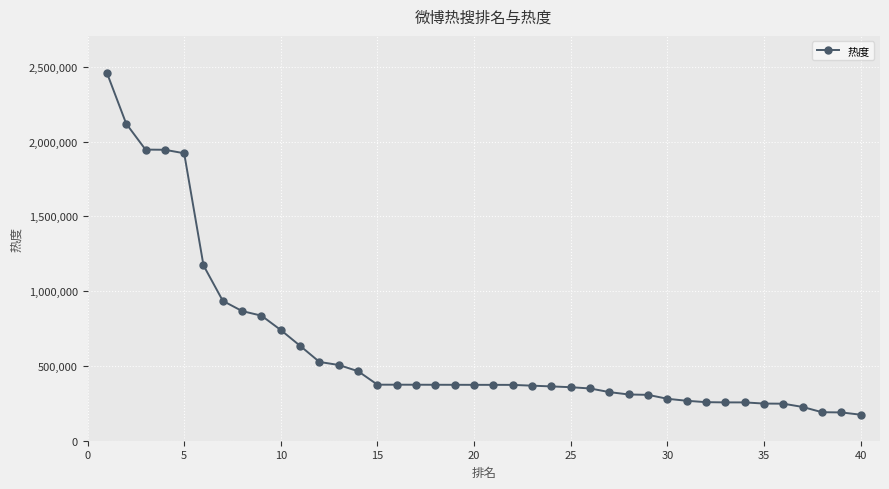

What is the smallest value displayed?

173964